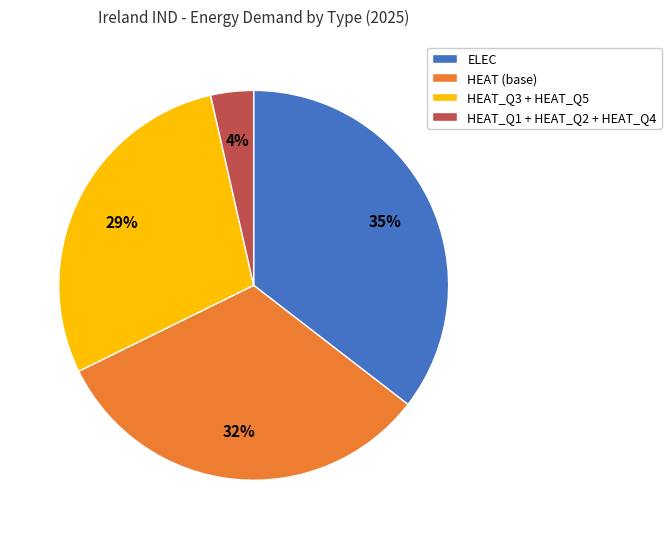

Which category has the smallest portion of the pie?

HEAT_Q1 + HEAT_Q2 + HEAT_Q4